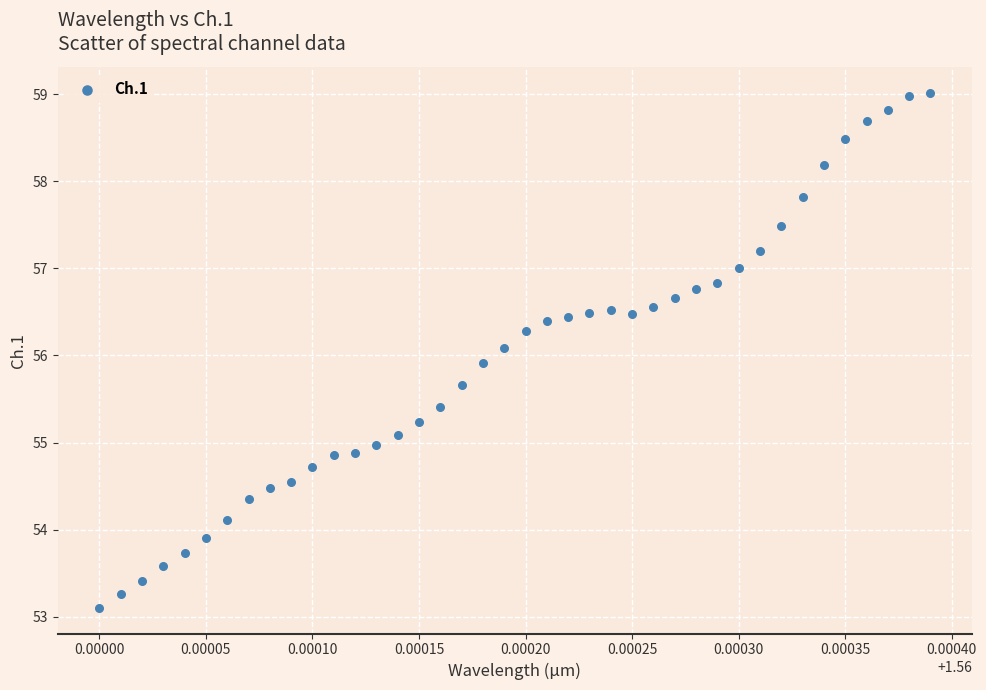

What is the range of Y values (max minus min)?

5.9